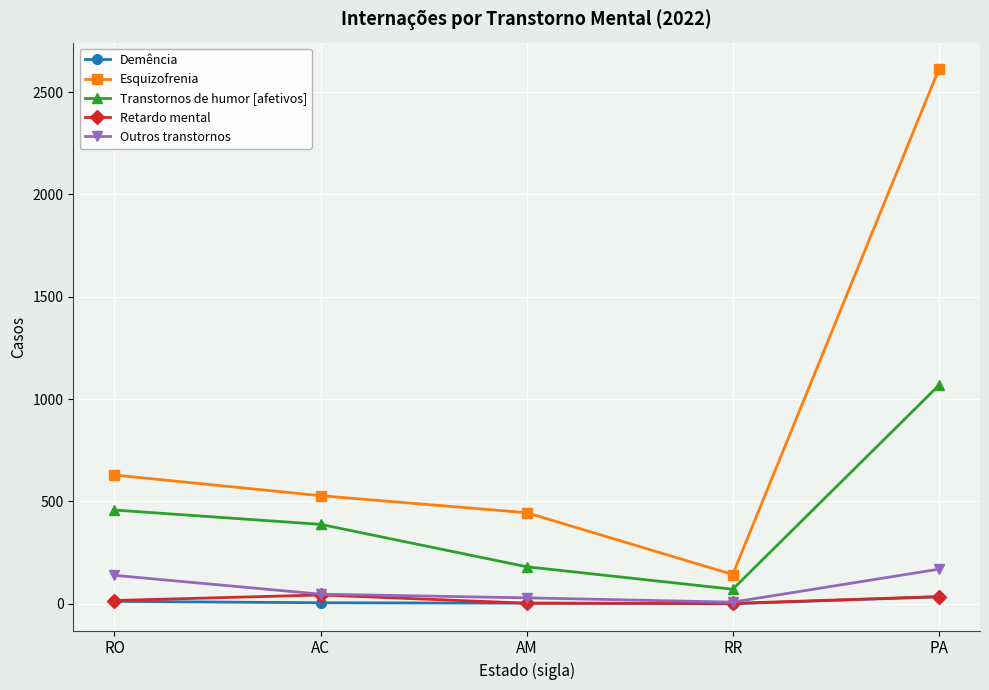

What is the highest value of the Retardo mental series?

43